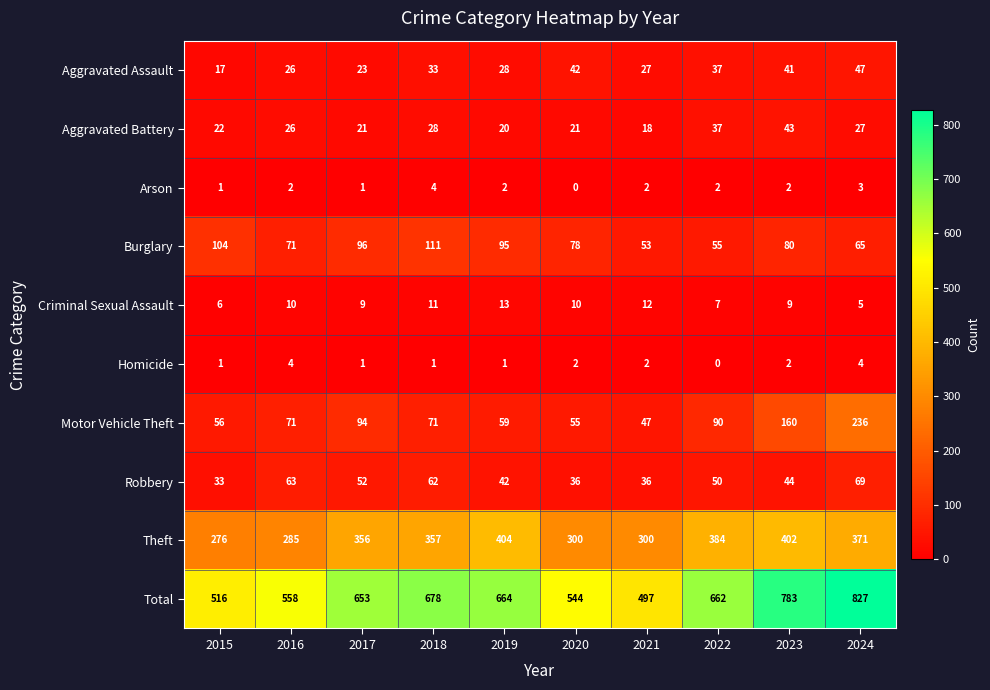

At which label does Burglary first exceed 80?

2015